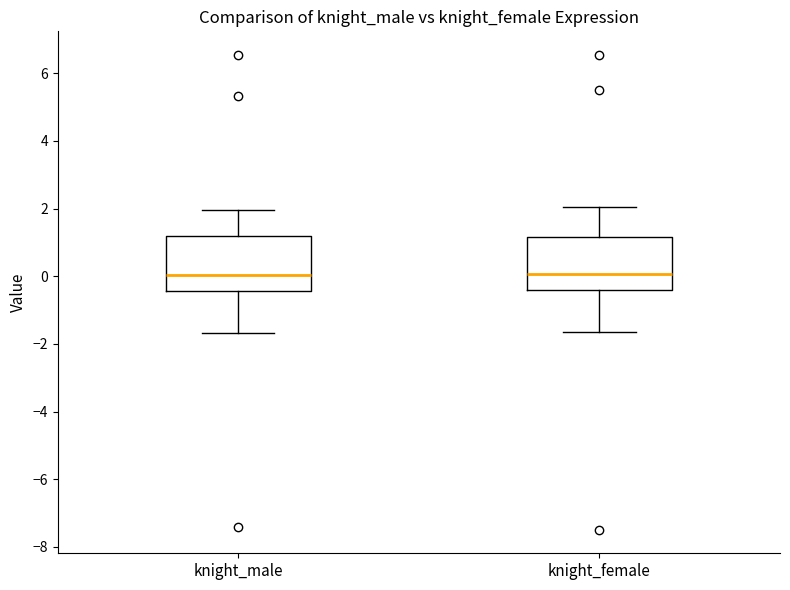

Reading left to right, read every box against the y-axis: the position of its median line, the range the box covers, and the ends of its whiskers. The values are not printed on the chart, so give them approximately, as read against the axis.

knight_male: median 0.0, box -0.4 to 1.2, whiskers -1.6 to 2.0
knight_female: median 0.0, box -0.4 to 1.2, whiskers -1.6 to 2.0